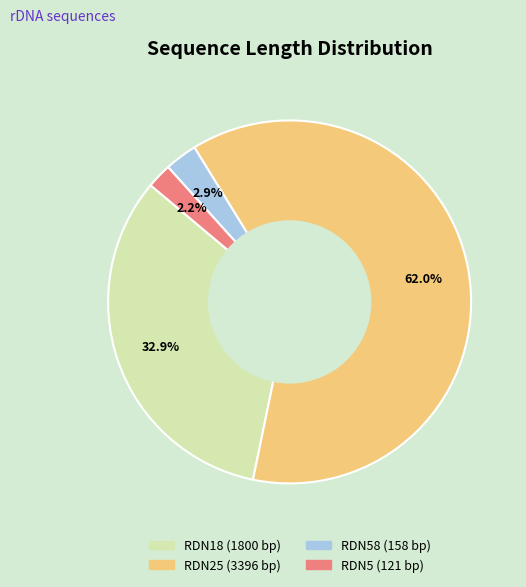

Is there a majority slice in this chart?

Yes